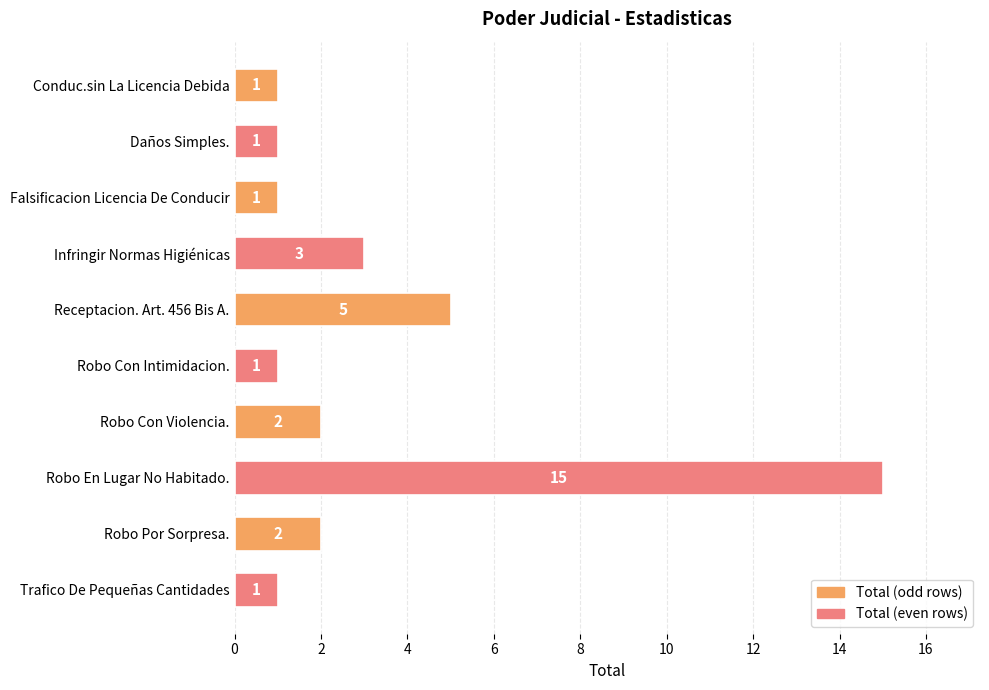

What is the average value?

3